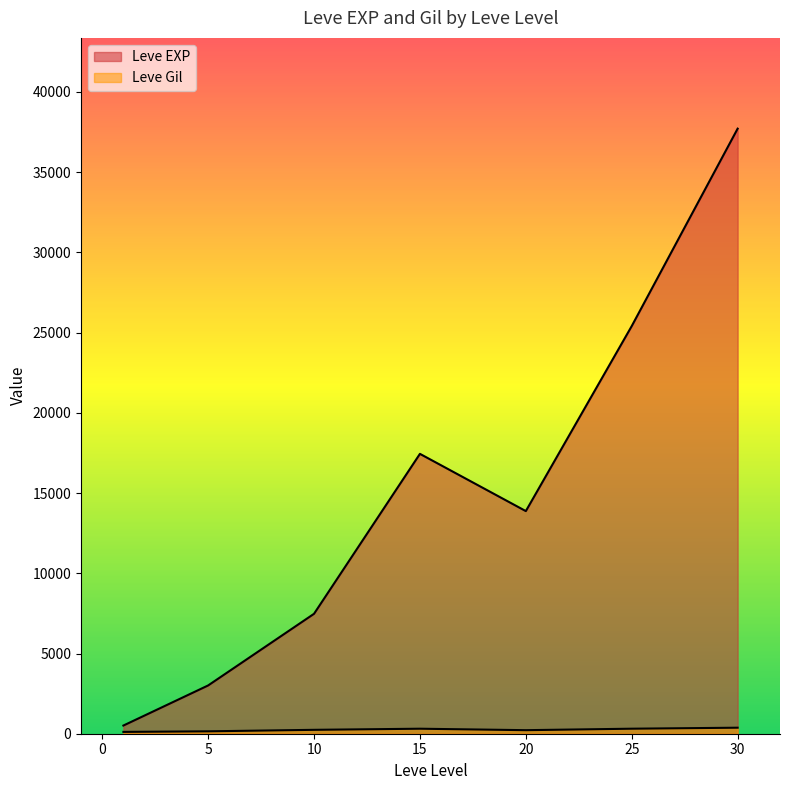

Is the value of Leve Gil at 25 greater than the value of Leve EXP at 1?

No